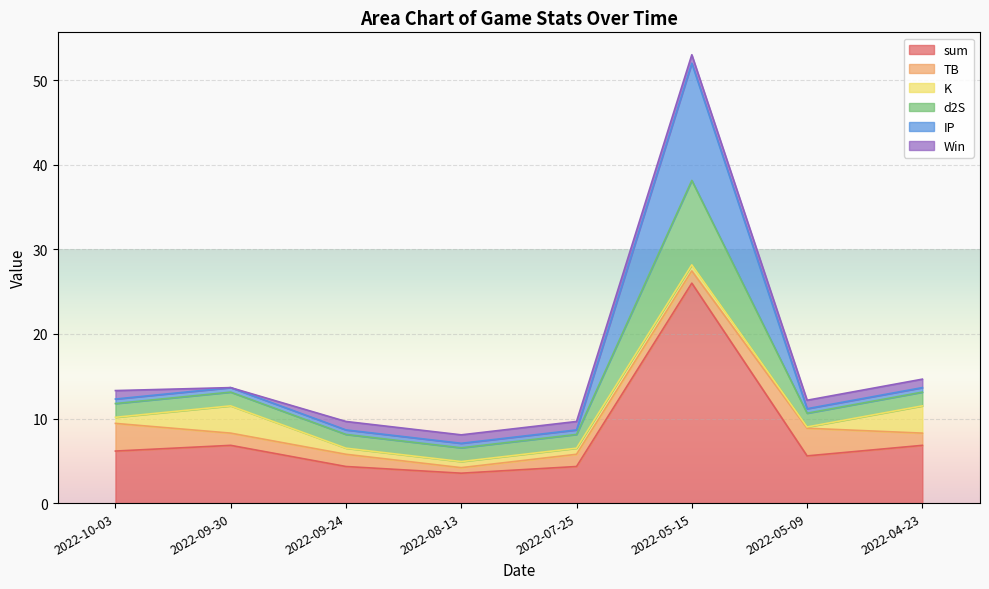

The value of sum at 2022-09-30 is 8.9. True or false?

False